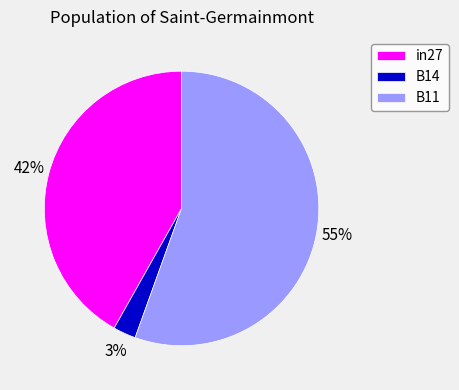

What is the smallest slice in the pie chart?

B14